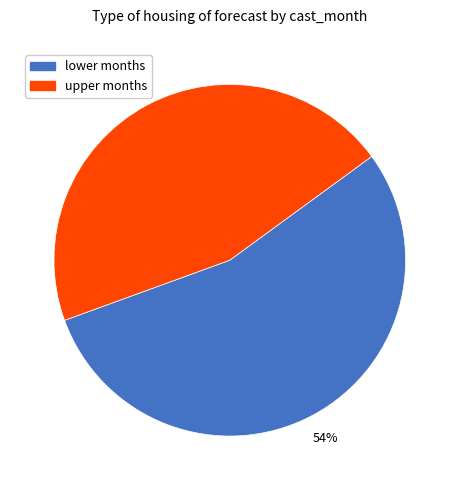

Is there any slice that represents more than half of the pie?

Yes